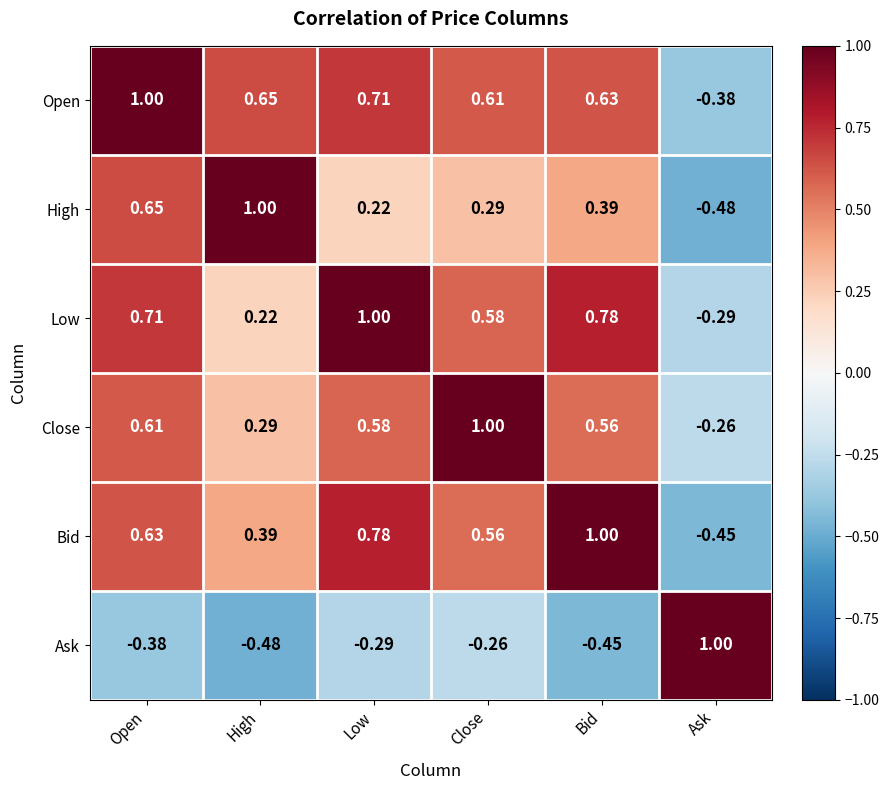

At which label does High first exceed 0?

Open